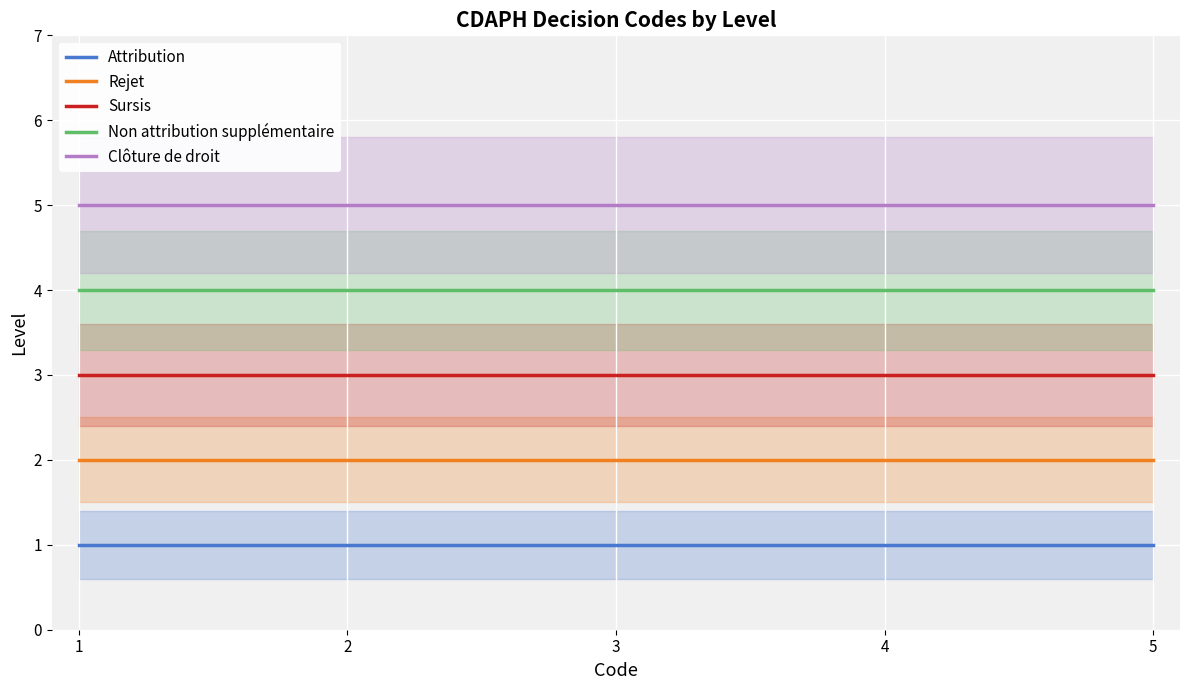

True or false: Sursis and Rejet cross at least once.

False